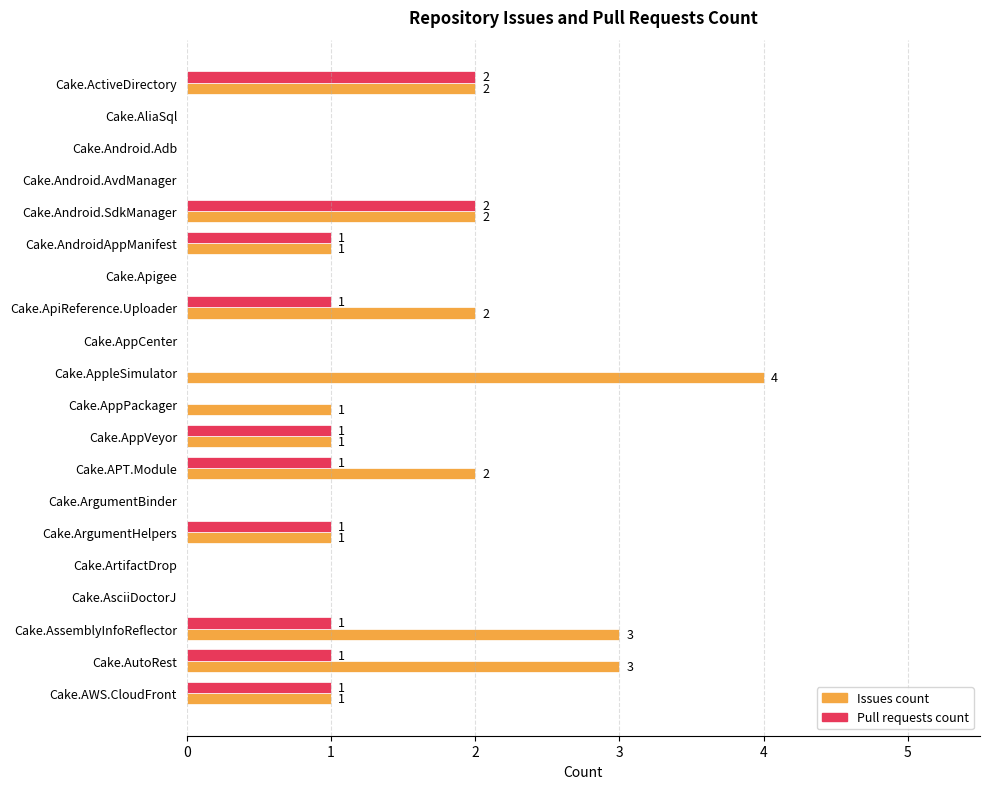

Is it true that Issues count equals 1 at Cake.ArgumentBinder?

False